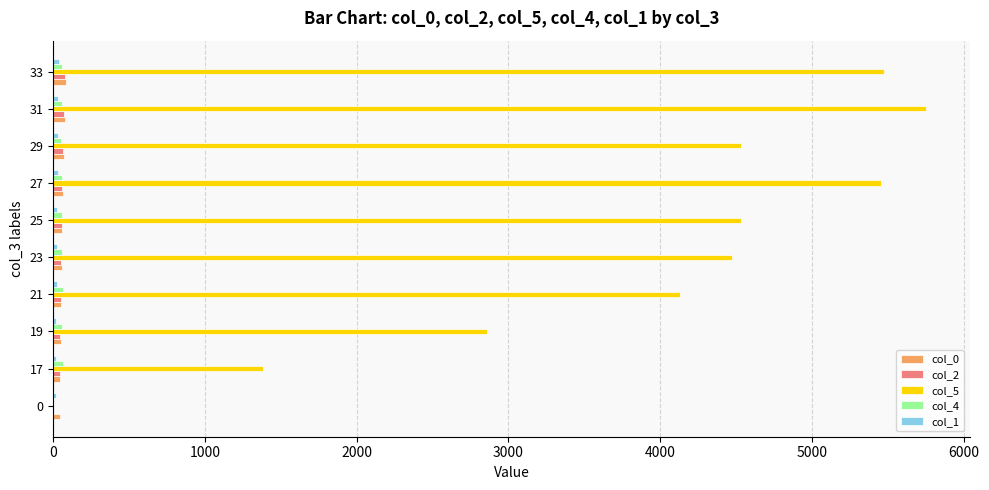

Which series has the largest total across all categories?

col_5